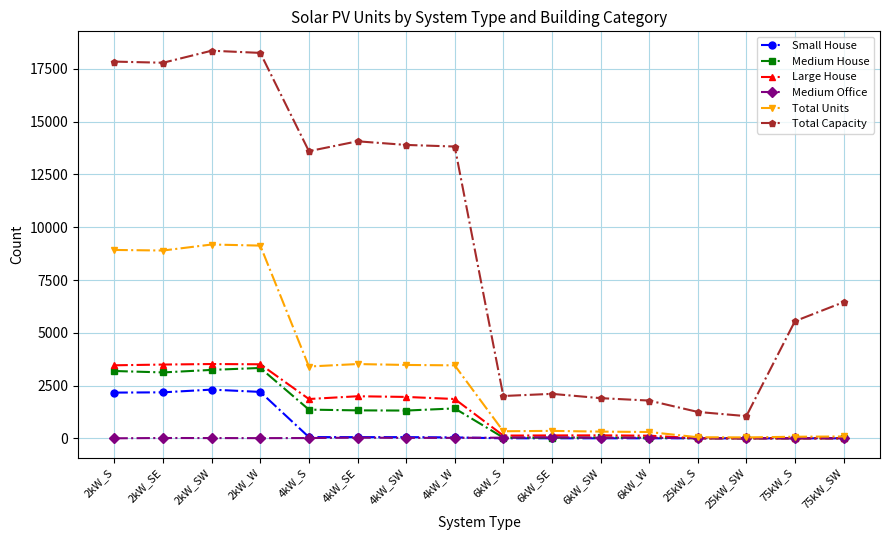

What is the average value of the Large House series?

1386